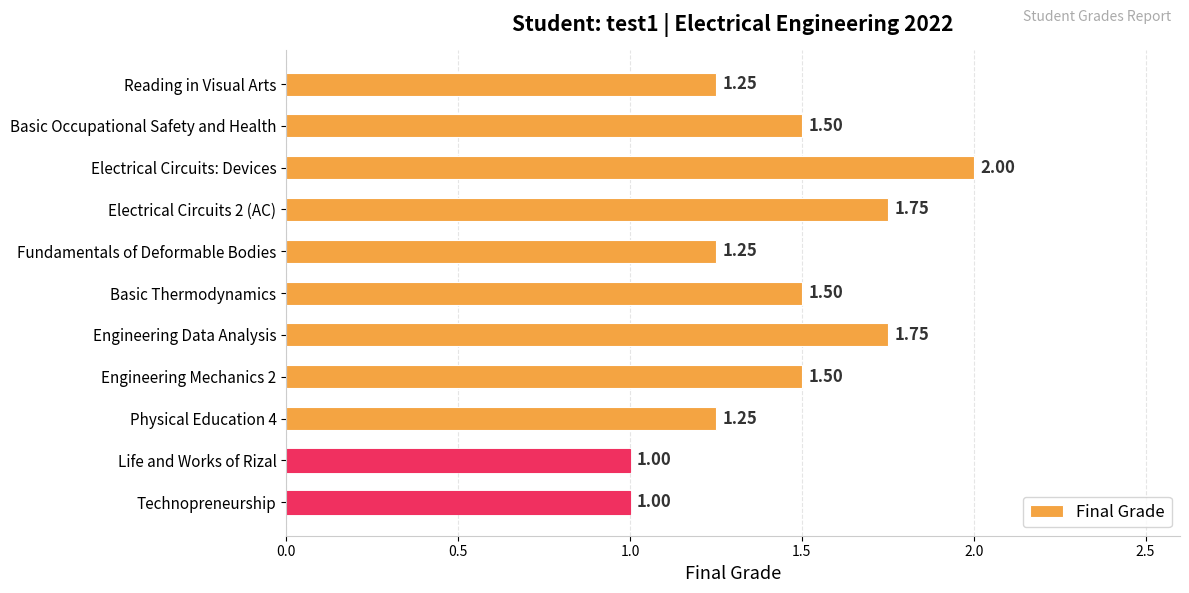

Which category has the highest value across all series?

Electrical Circuits: Devices